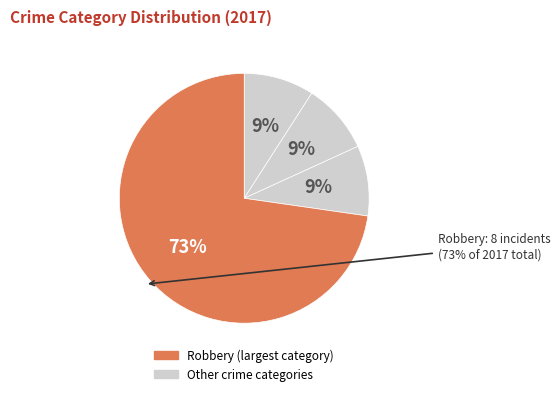

The Homicide slice represents 0% of the pie. True or false?

True